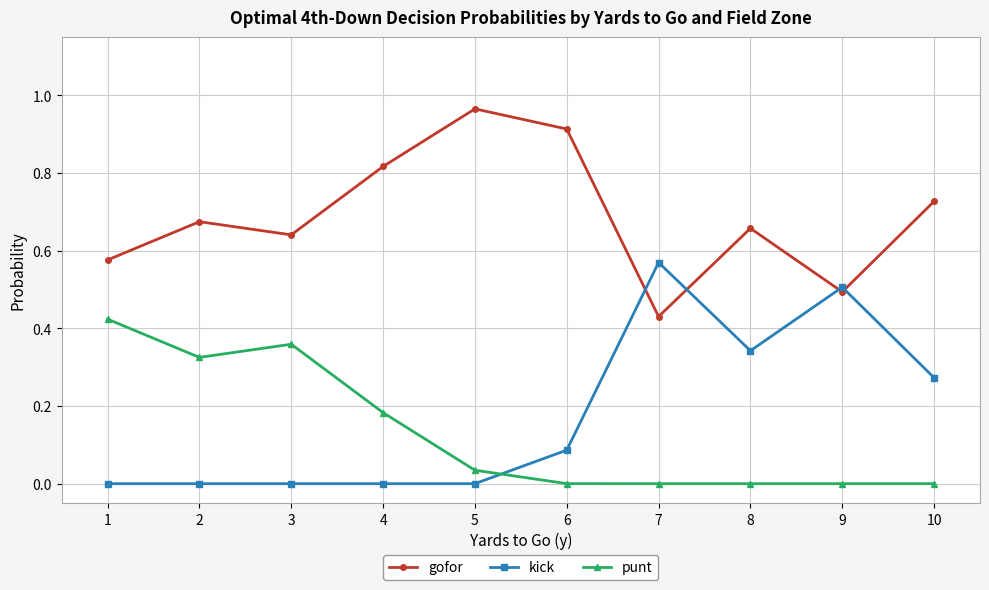

What is the difference between the maximum and minimum values in the gofor series?

0.5